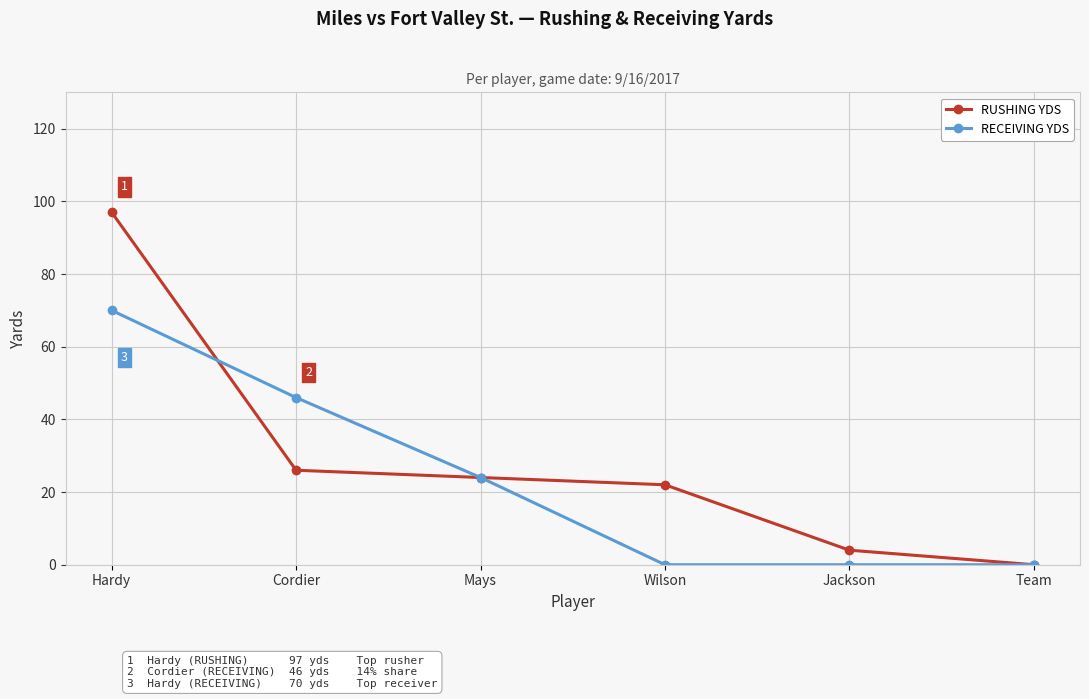

What is the difference between the highest and lowest values at Jackson?

4